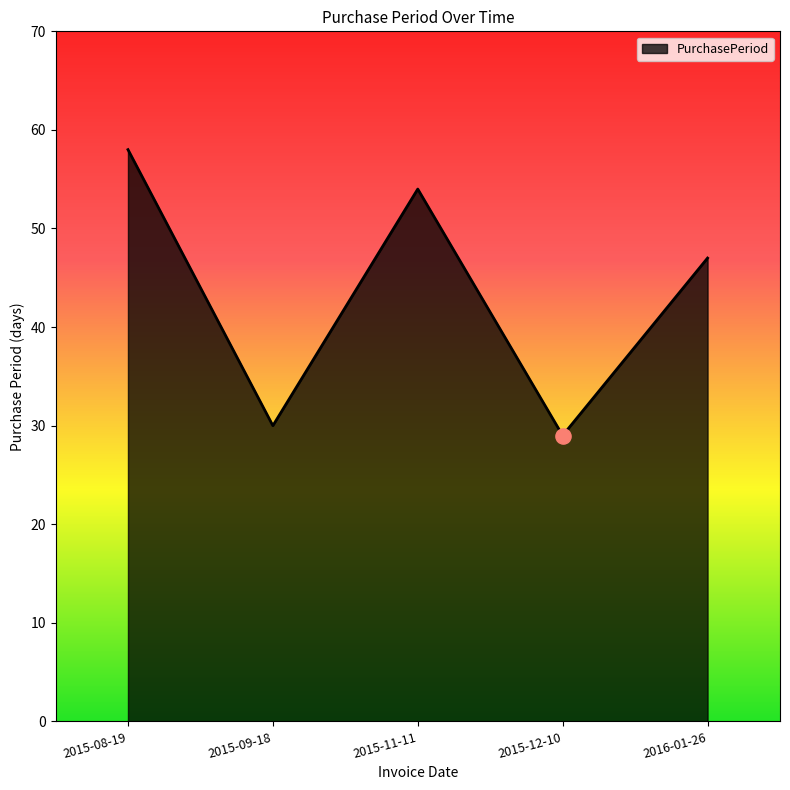

What is the ratio of the value at 2016-01-26 to the value at 2015-09-18?

1.6